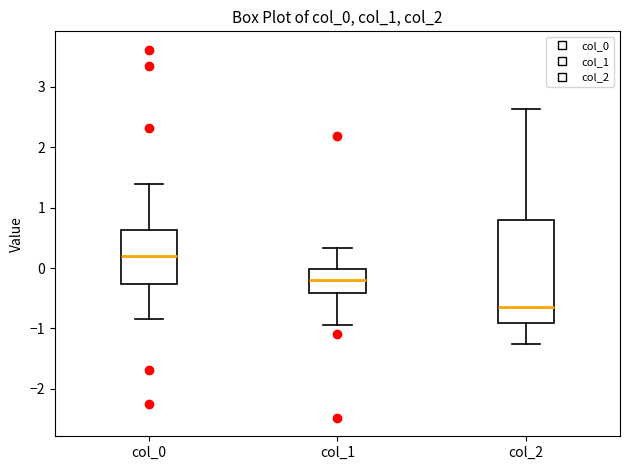

Where does the median line of the box for col_2 sit on the y-axis? The values are not printed on the chart, so give them approximately, as read against the axis.

-0.7